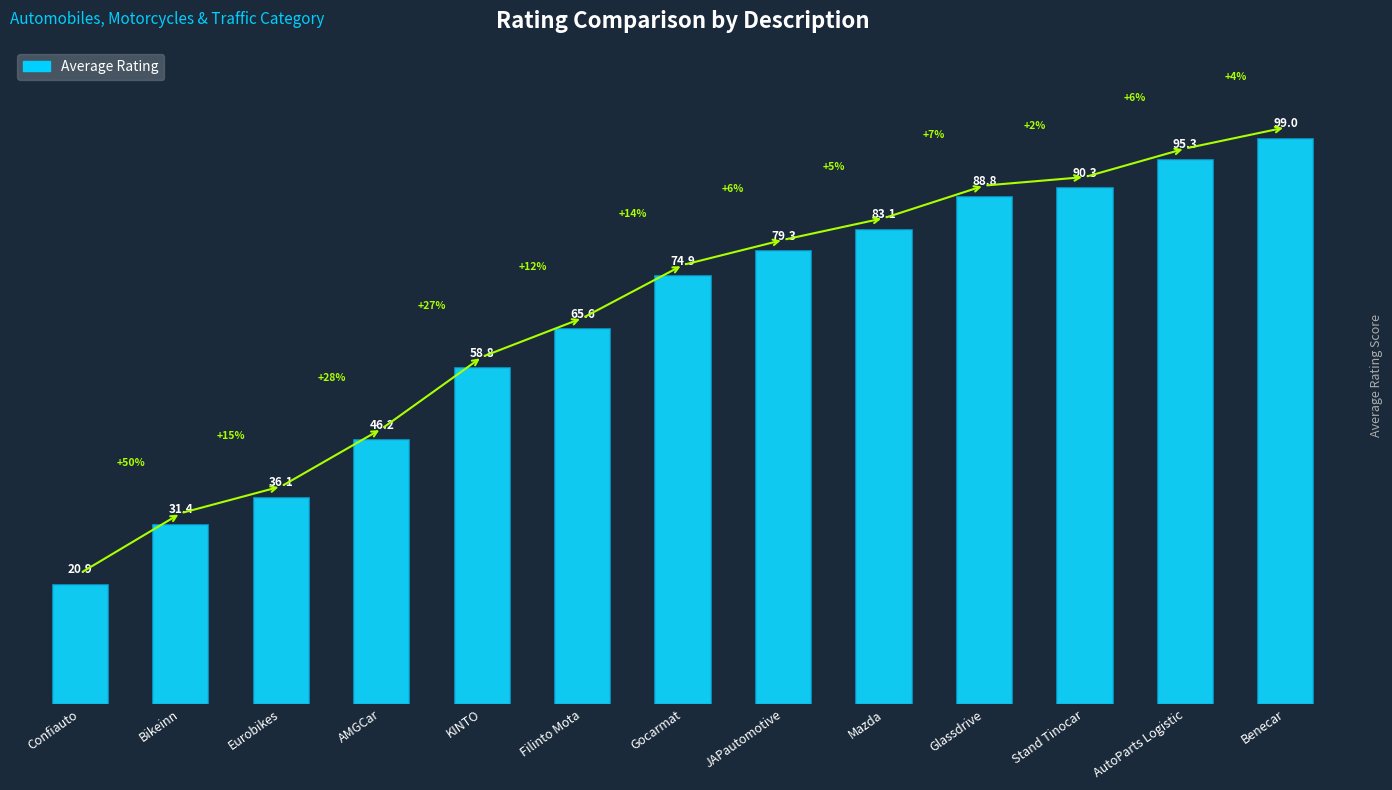

Reading right to left, extract all data points from this chart.

99.0	95.3	90.3	88.8	83.1	79.3	74.9	65.6	58.8	46.2	36.1	31.4	20.9